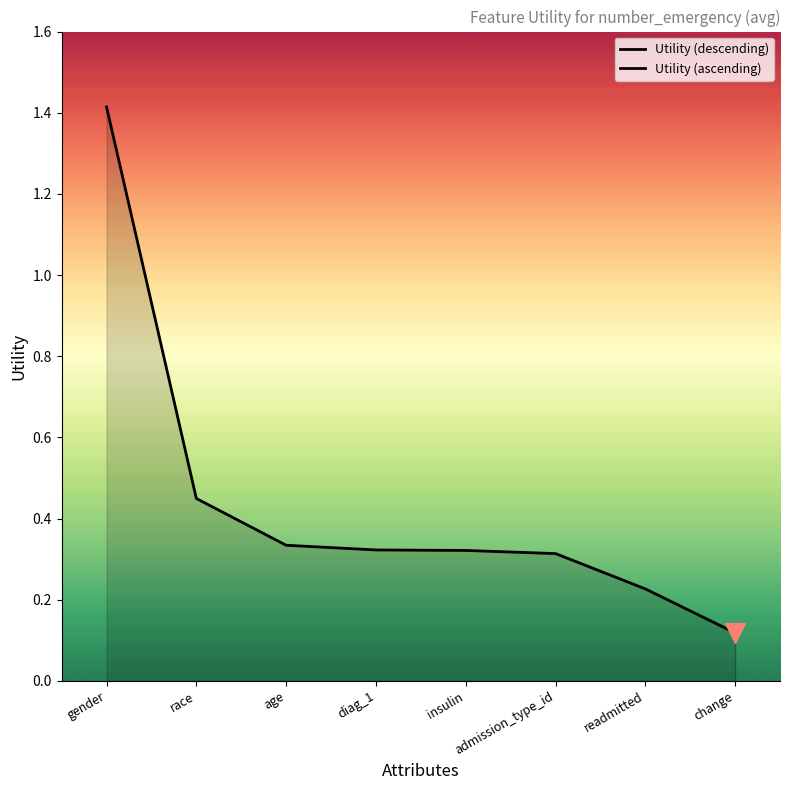

What is the difference between the values at readmitted and age?

0.1